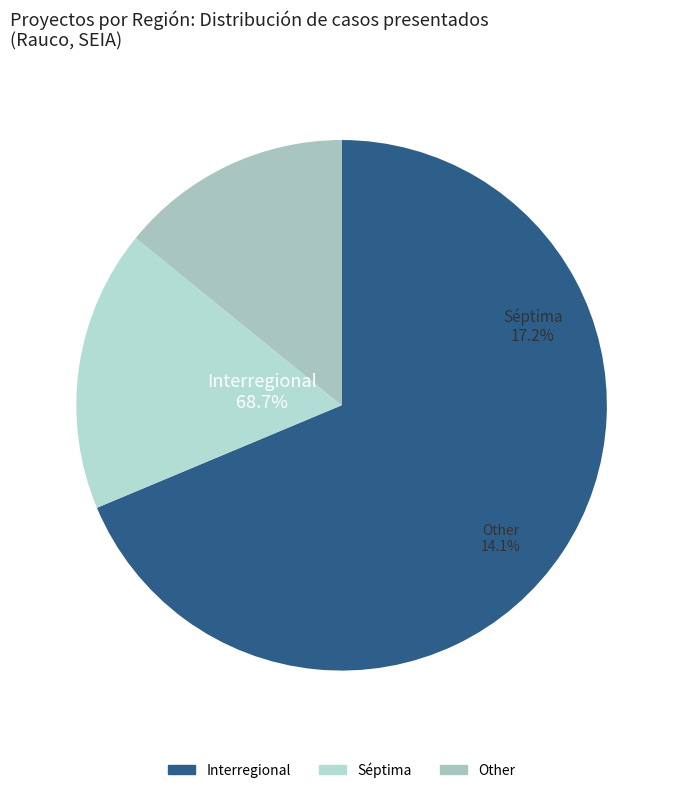

What is the largest slice in the pie chart?

Interregional